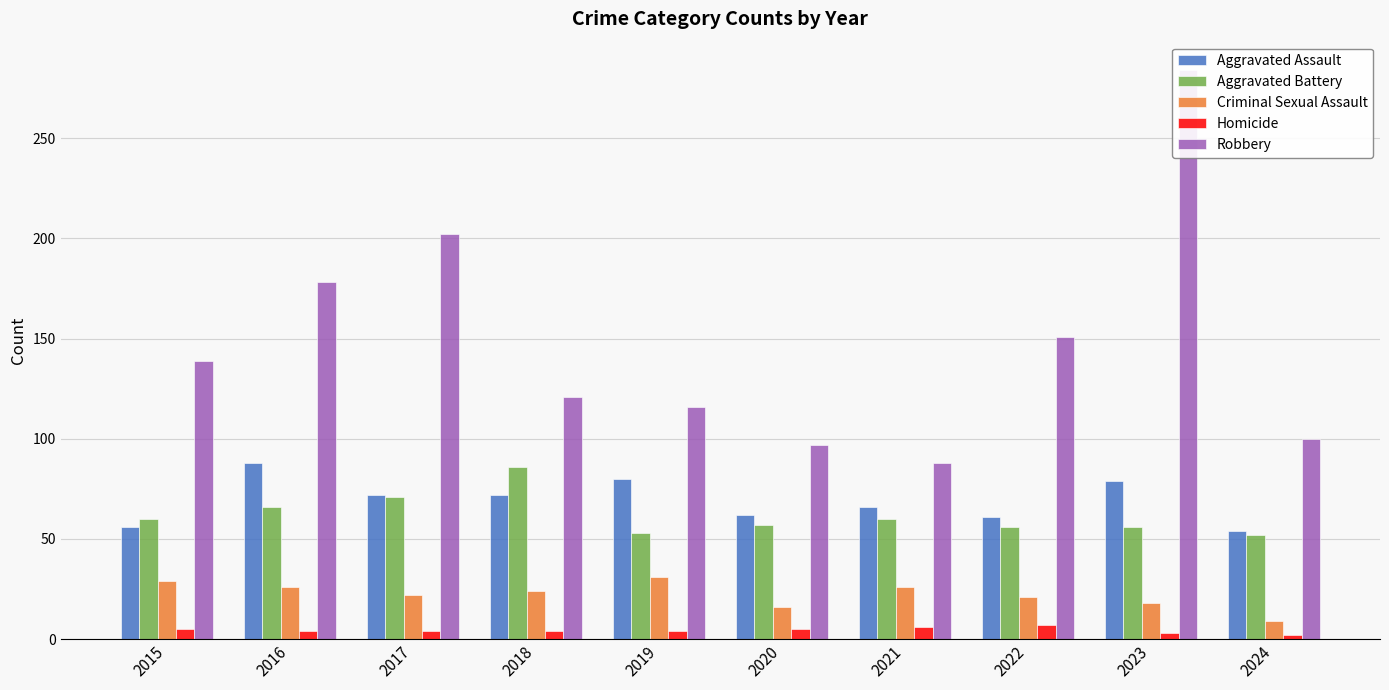

Which series has the widest spread of values?

Robbery